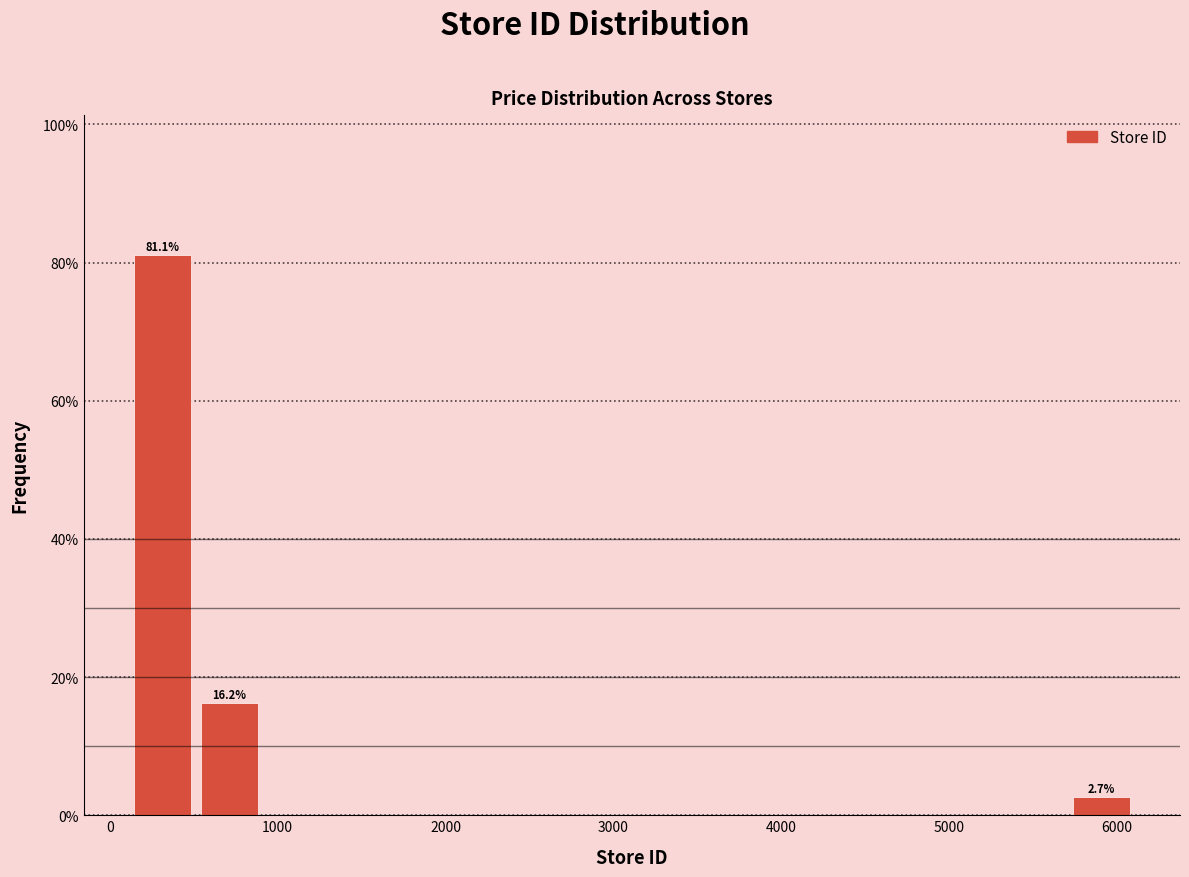

Around what value on the x-axis is the tallest bar? Give the approximate position of its centre, as read against the axis.

300